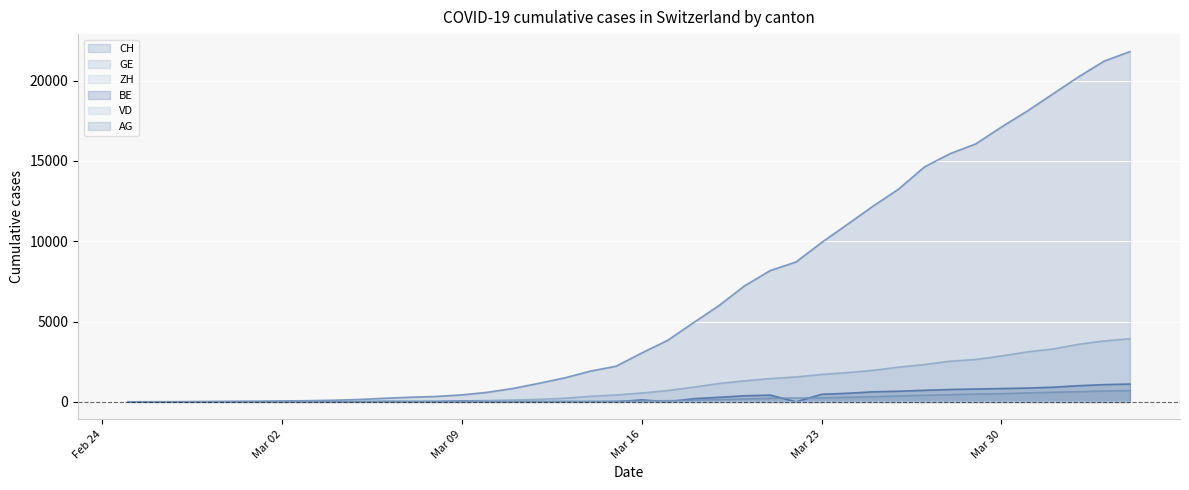

What is the spread (max minus min) of values at 2020-03-10?

595